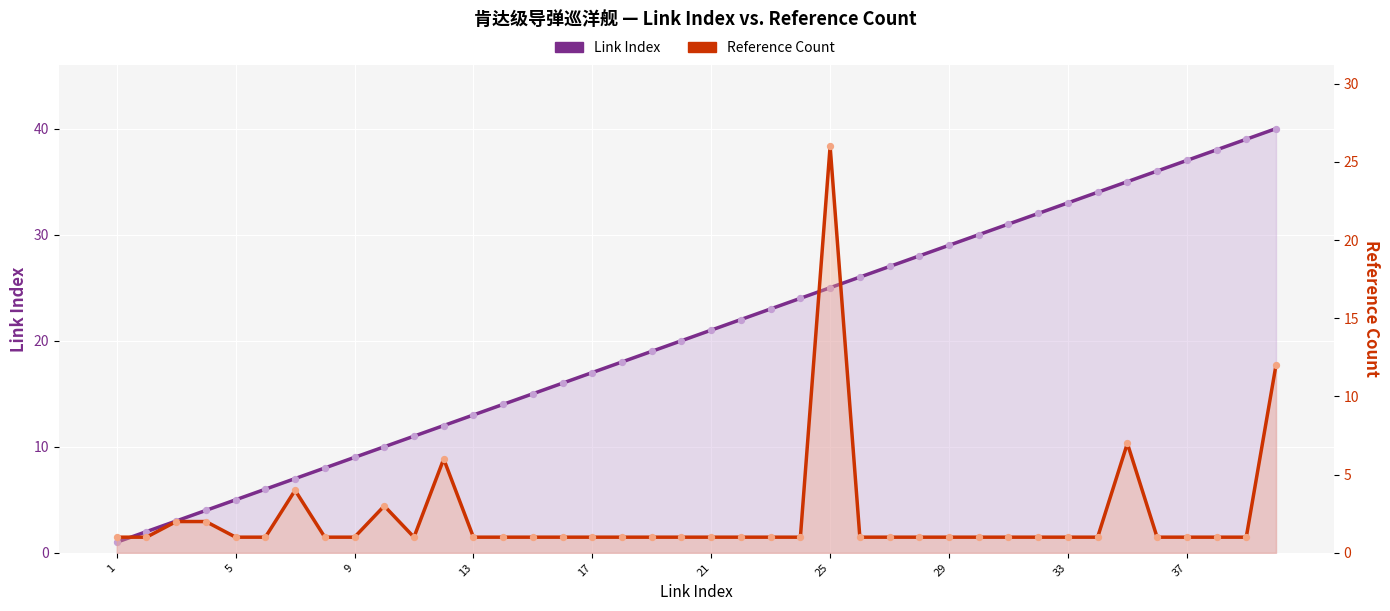

Which series reaches the maximum Y coordinate?

Link Index